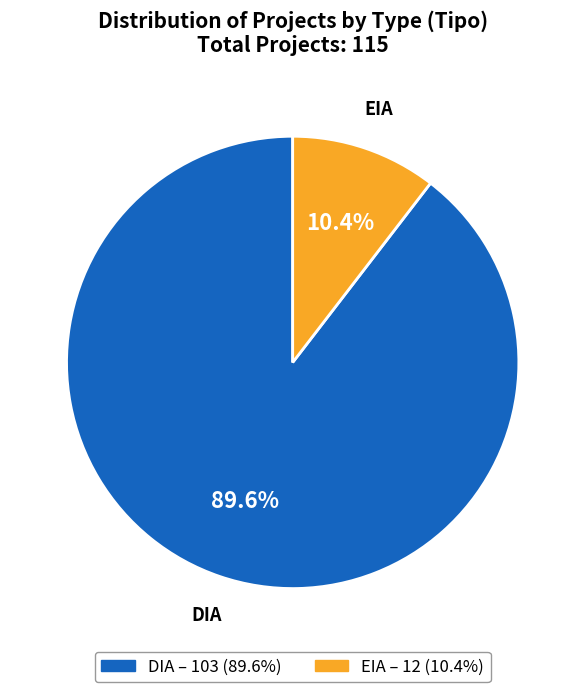

How much of the chart is everything except DIA?

10.4%